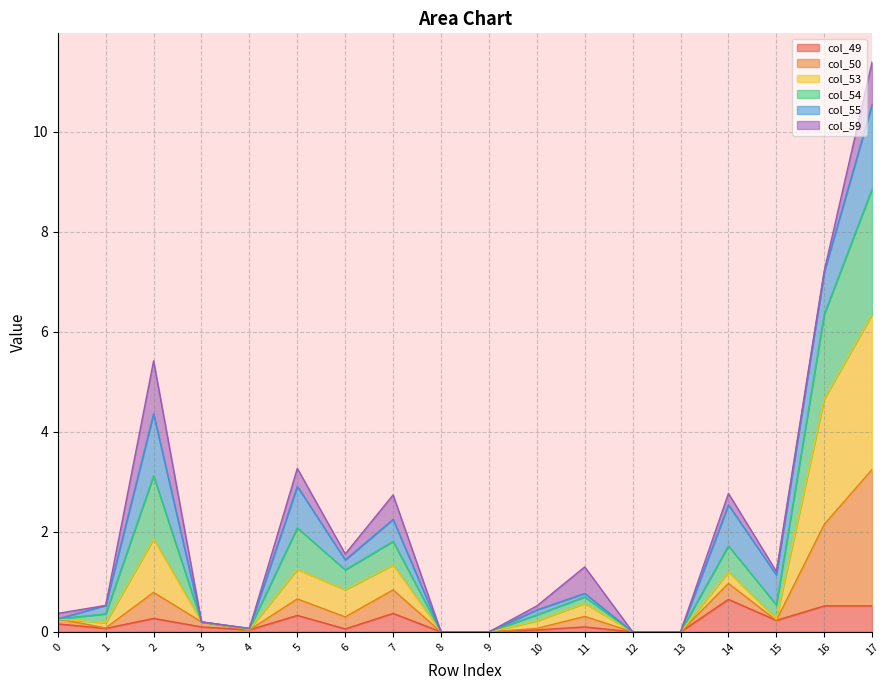

At which category is the sum across all series the highest?

17